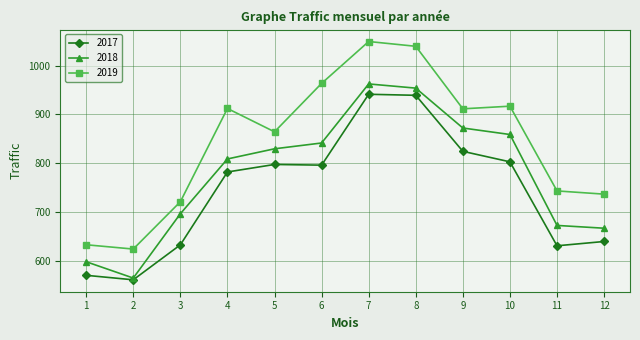

What is the value of the 2019 point at the 1st from the left?

633.1